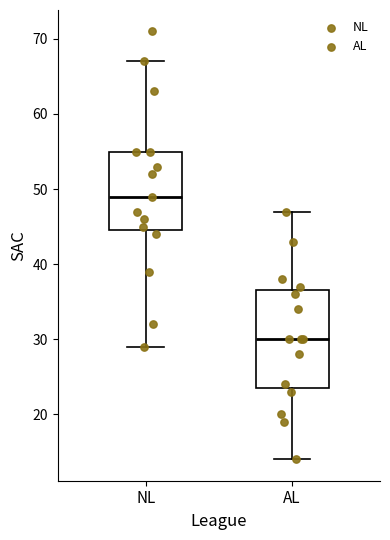

Reading left to right, transcribe this box plot: for each box, give where its median line is, the range the box spans, and where its two whiskers end, as read against the y-axis. The values are not printed on the chart, so give them approximately, as read against the axis.

NL: median 49, box 45 to 55, whiskers 29 to 67
AL: median 30, box 24 to 37, whiskers 14 to 47